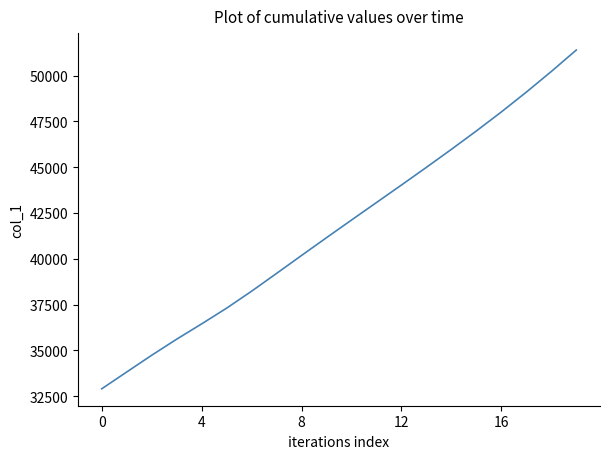

Reading right to left, what are all the values shown in this chart?

51389.5	50219.5	49093.0	48011.5	46975.0	45971.0	44989.0	44023.5	43068.0	42112.5	41150.5	40179.0	39200.5	38229.5	37304.0	36445.5	35610.0	34734.0	33820.5	32903.5